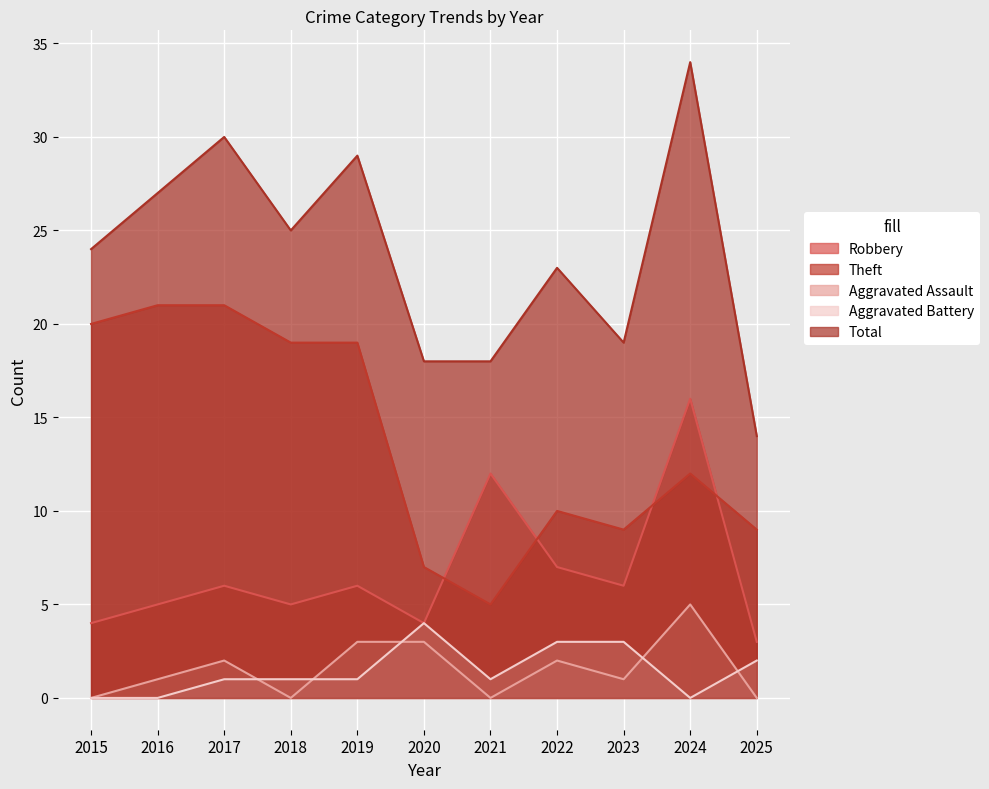

How many values in the Aggravated Battery series exceed 1?

4